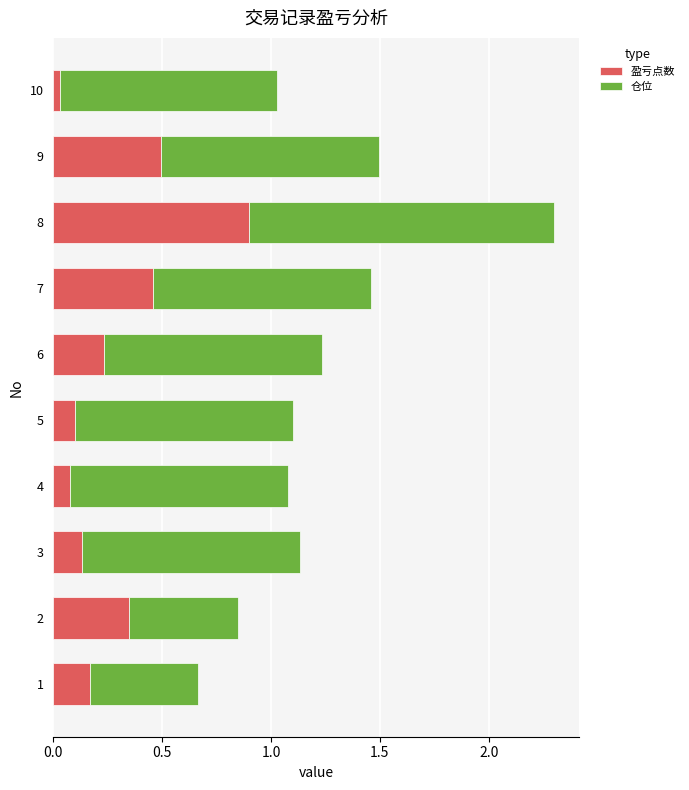

What is the difference between the 盈亏点数 values at 4 and 9?

0.4